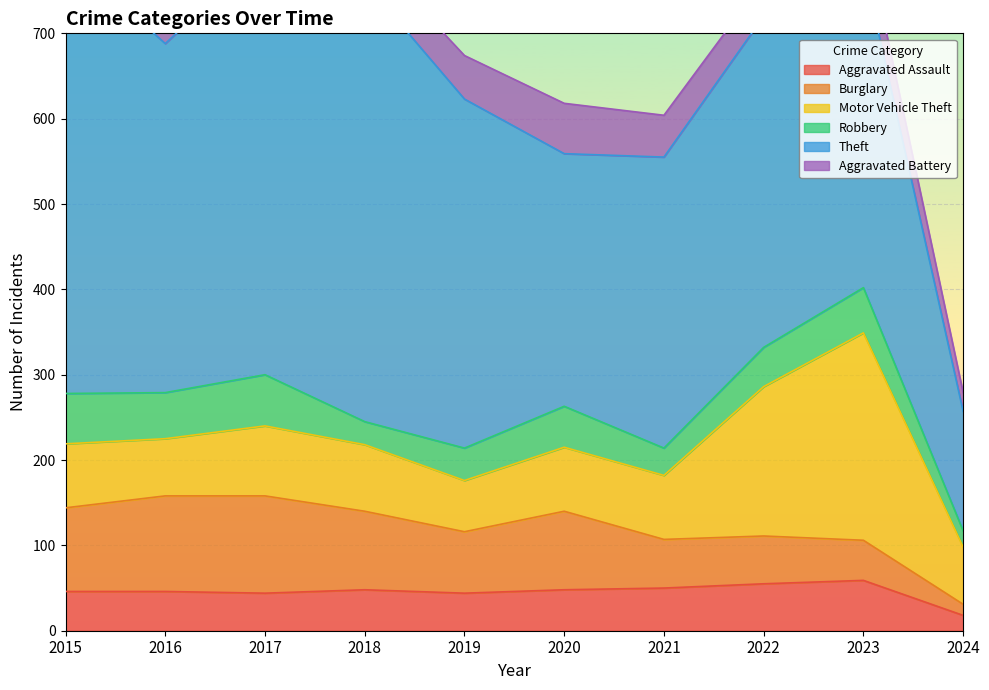

What is the difference between the maximum and minimum values in the Aggravated Assault series?

41